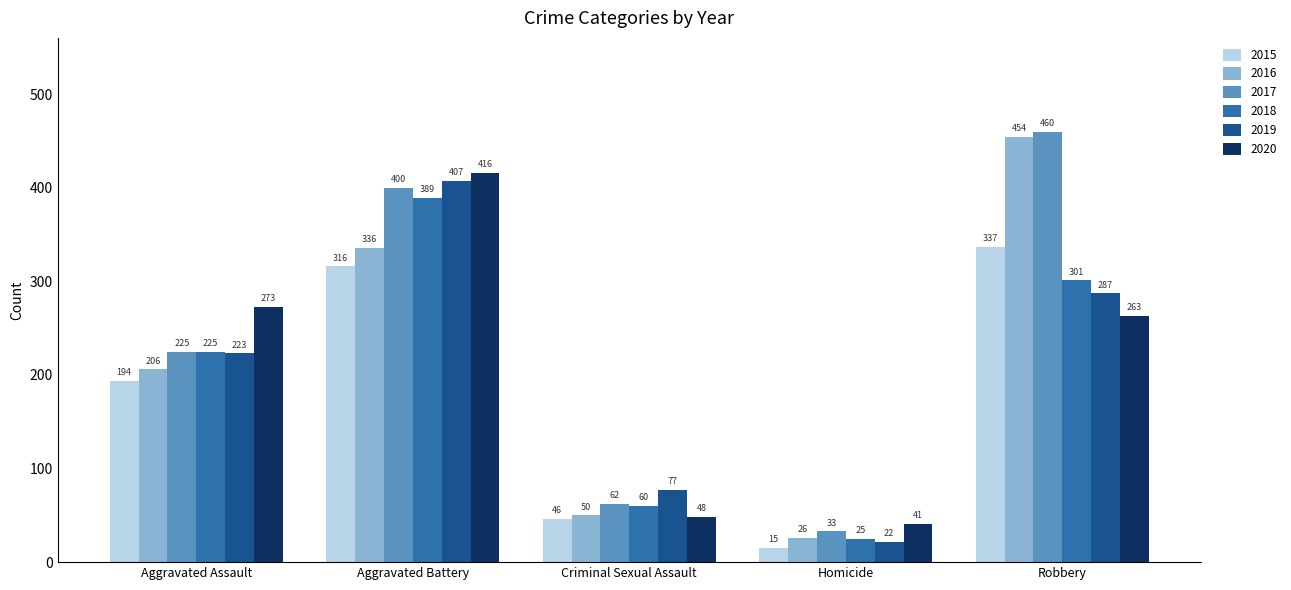

Reading left to right, extract all data points from this chart.

2015: 194	316	46	15	337
2016: 206	336	50	26	454
2017: 225	400	62	33	460
2018: 225	389	60	25	301
2019: 223	407	77	22	287
2020: 273	416	48	41	263